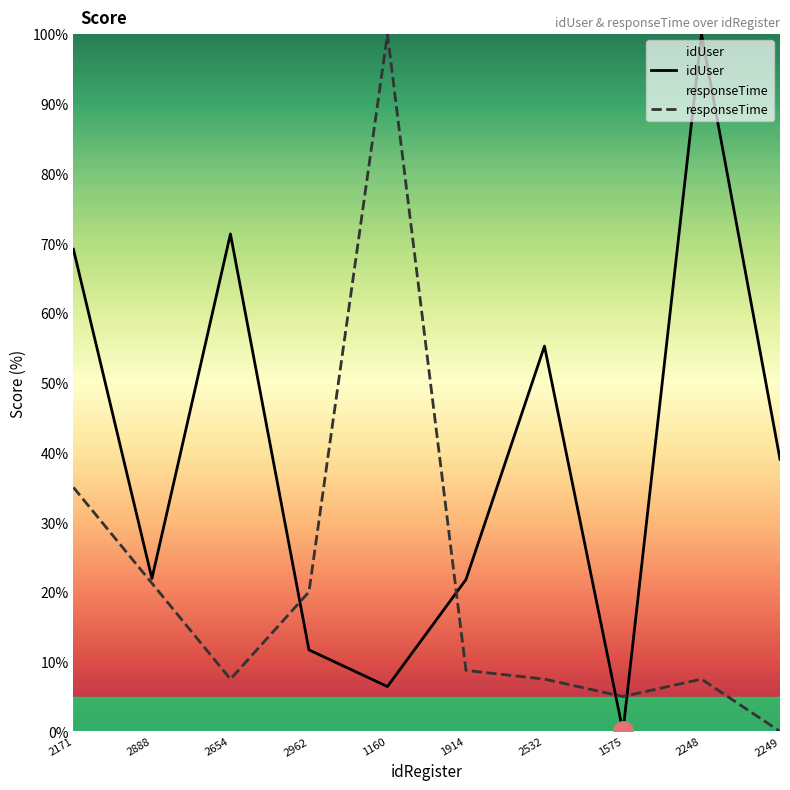

Rank the categories by idUser value from highest to lowest.

2248, 2654, 2171, 2532, 2249, 2888, 1914, 2962, 1160, 1575